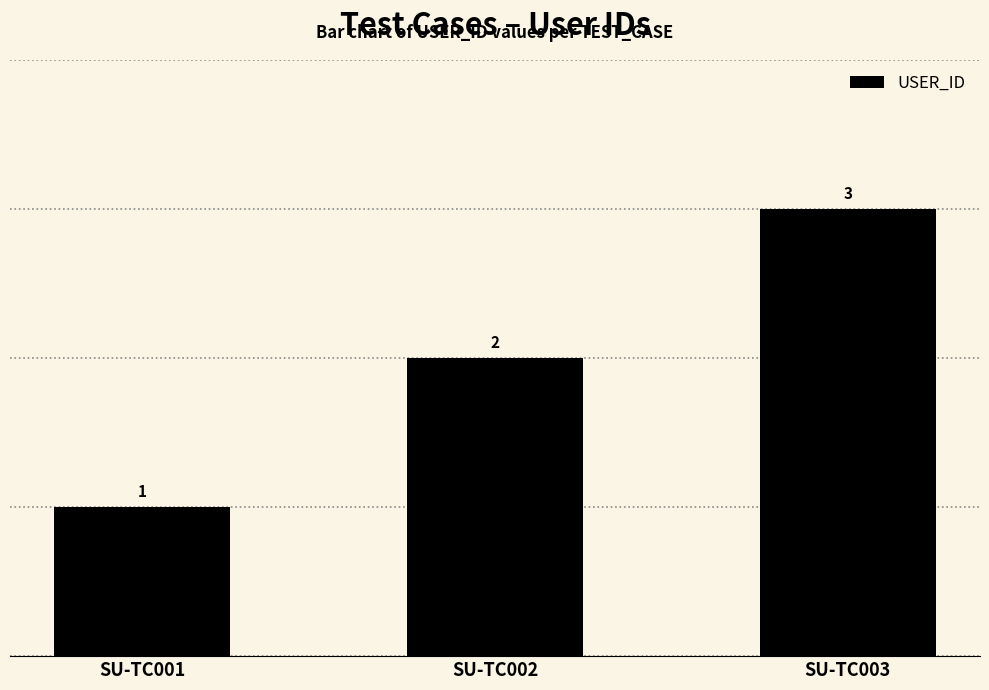

The chart shows a value of 3 at SU-TC003. True or false?

True